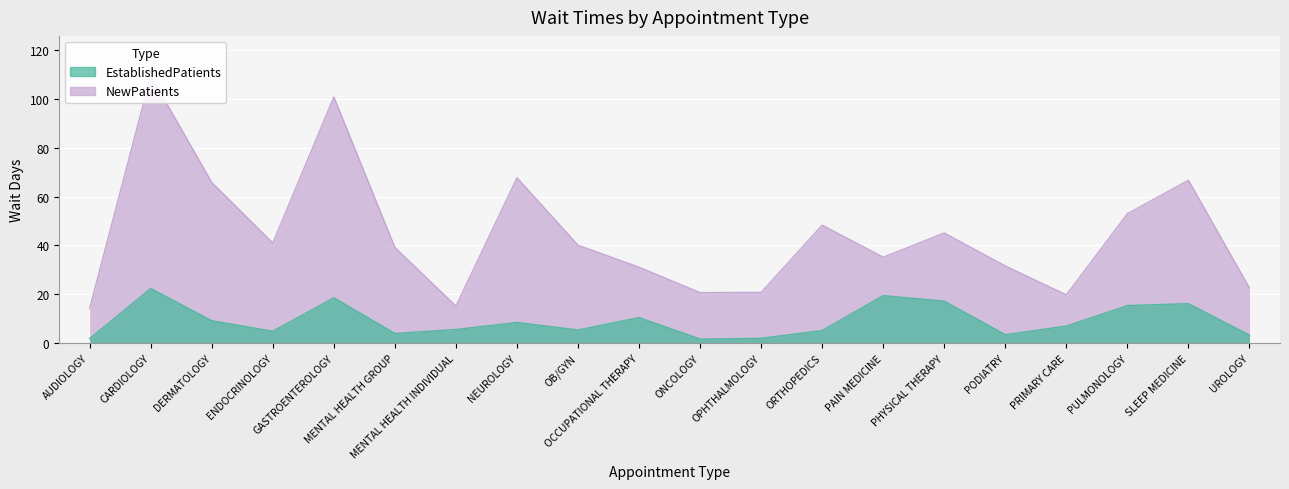

List the series in order of their overall mean, lowest first.

EstablishedPatients, NewPatients